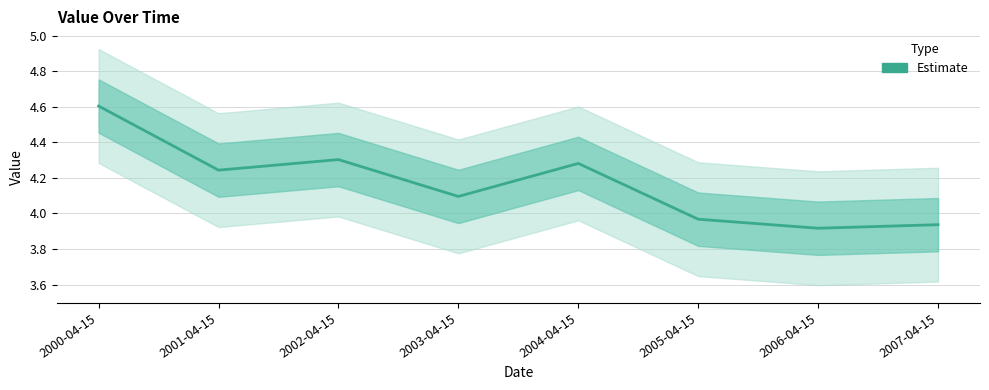

Rank the categories by value from highest to lowest.

2000-04-15, 2002-04-15, 2004-04-15, 2001-04-15, 2003-04-15, 2005-04-15, 2007-04-15, 2006-04-15